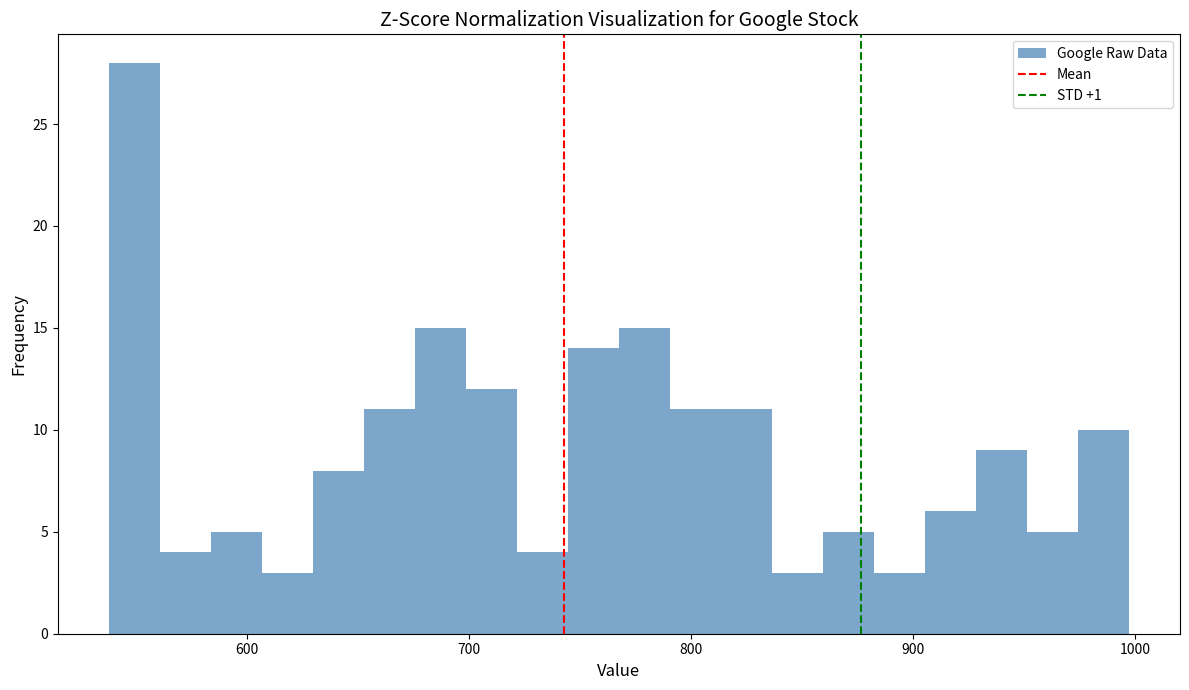

Around what value on the x-axis is the tallest bar? Give the approximate position of its centre, as read against the axis.

550